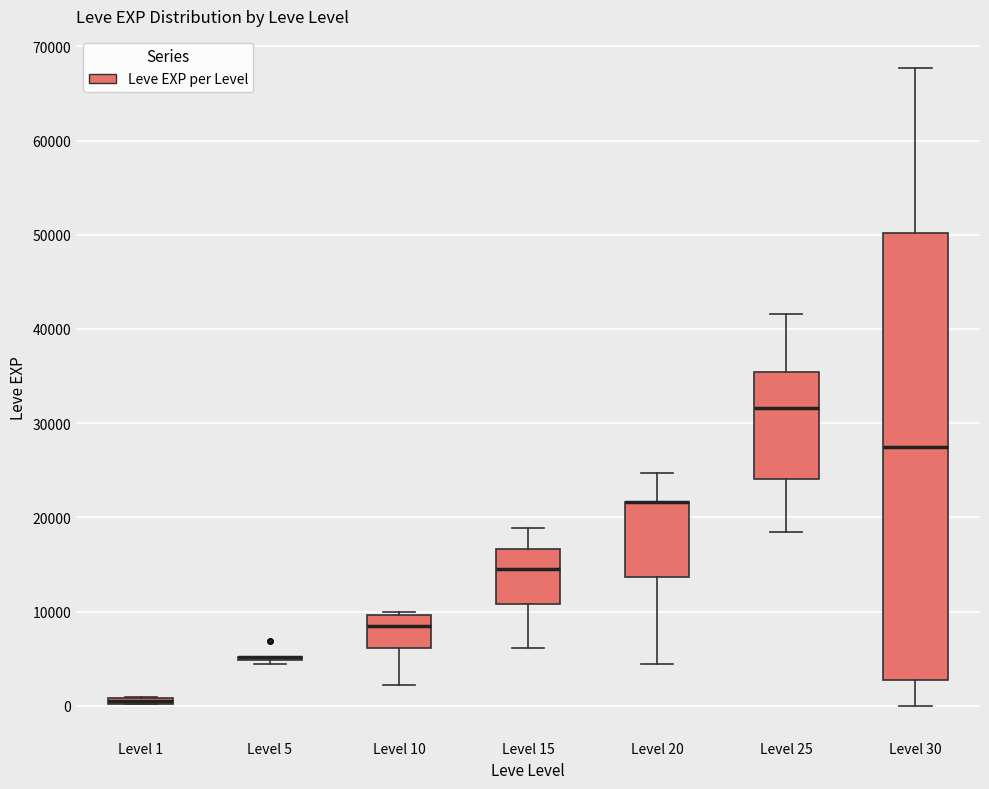

Comparing the boxes themselves (not the whiskers), which one is the tallest?

Level 30